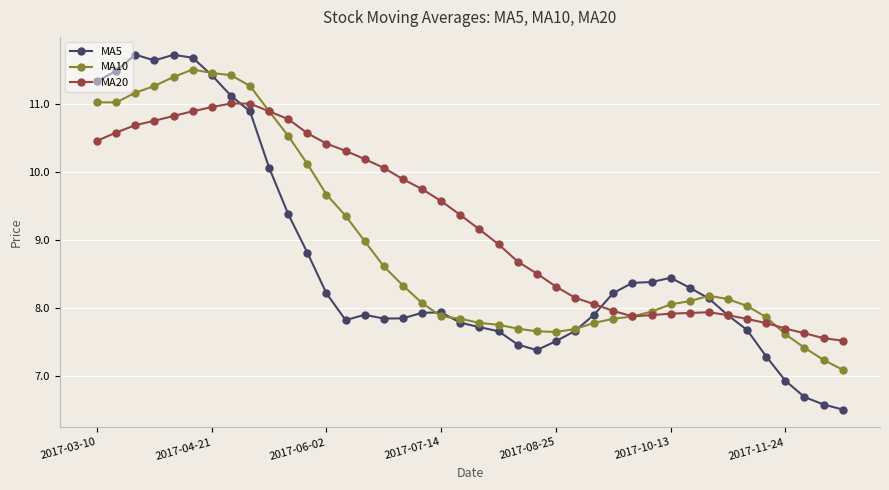

List the series in order of their overall mean, highest first.

MA20, MA10, MA5